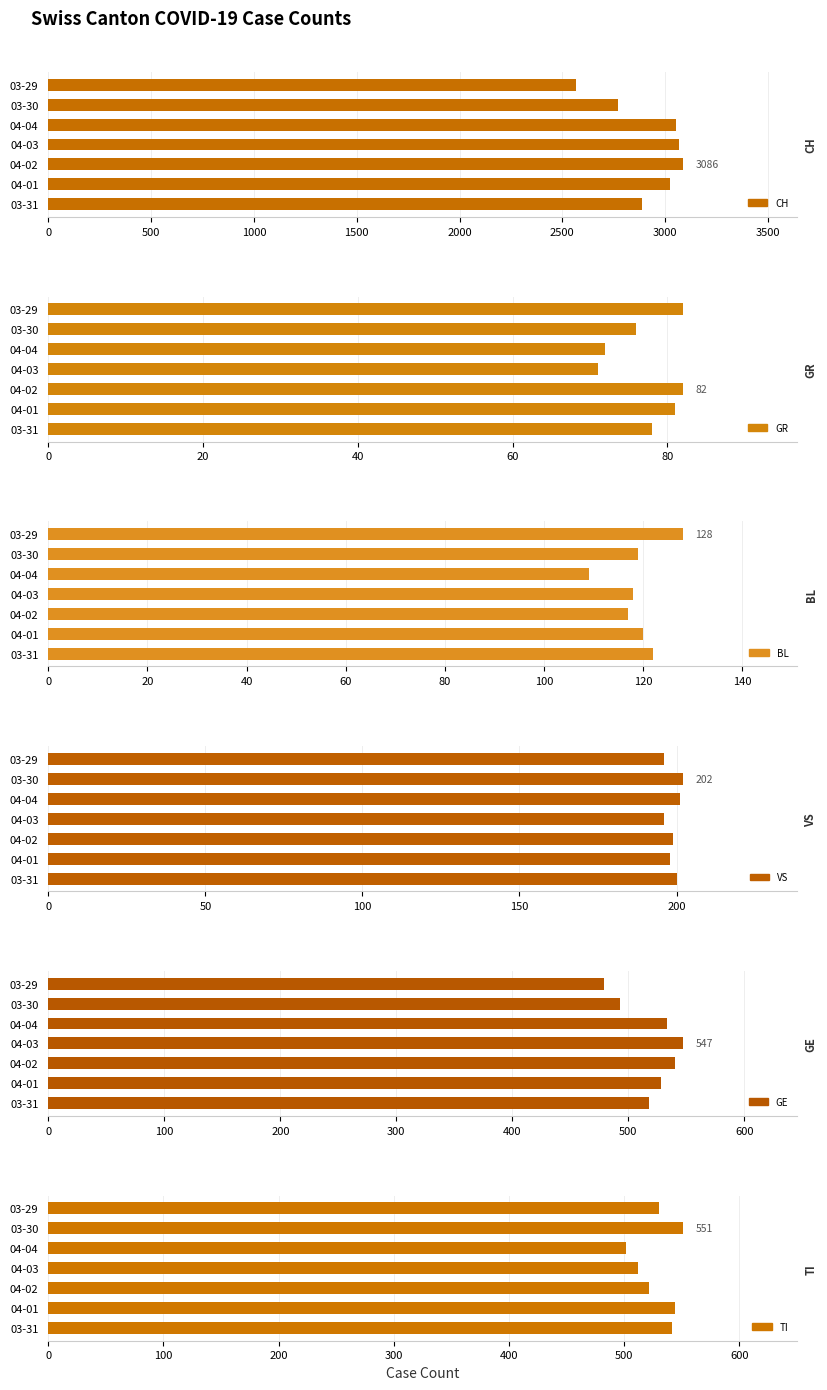

Reading left to right, transcribe all the data shown in this chart.

CH: 2888	3024	3086	3068	3054	2771	2565
GR: 78	81	82	71	72	76	82
BL: 122	120	117	118	109	119	128
VS: 200	198	199	196	201	202	196
GE: 518	528	540	547	533	493	479
TI: 542	544	522	512	502	551	530